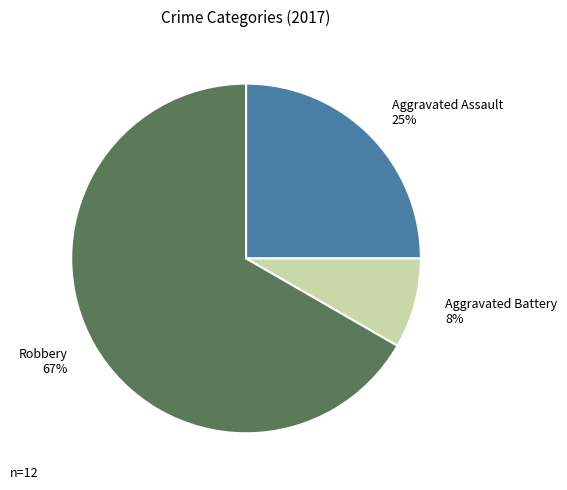

What is the largest slice in the pie chart?

Robbery